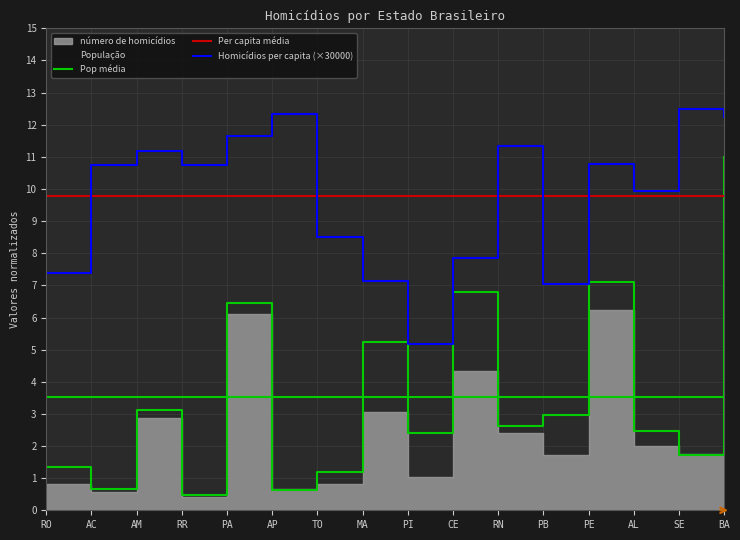

At which category is the sum across all series the highest?

BA